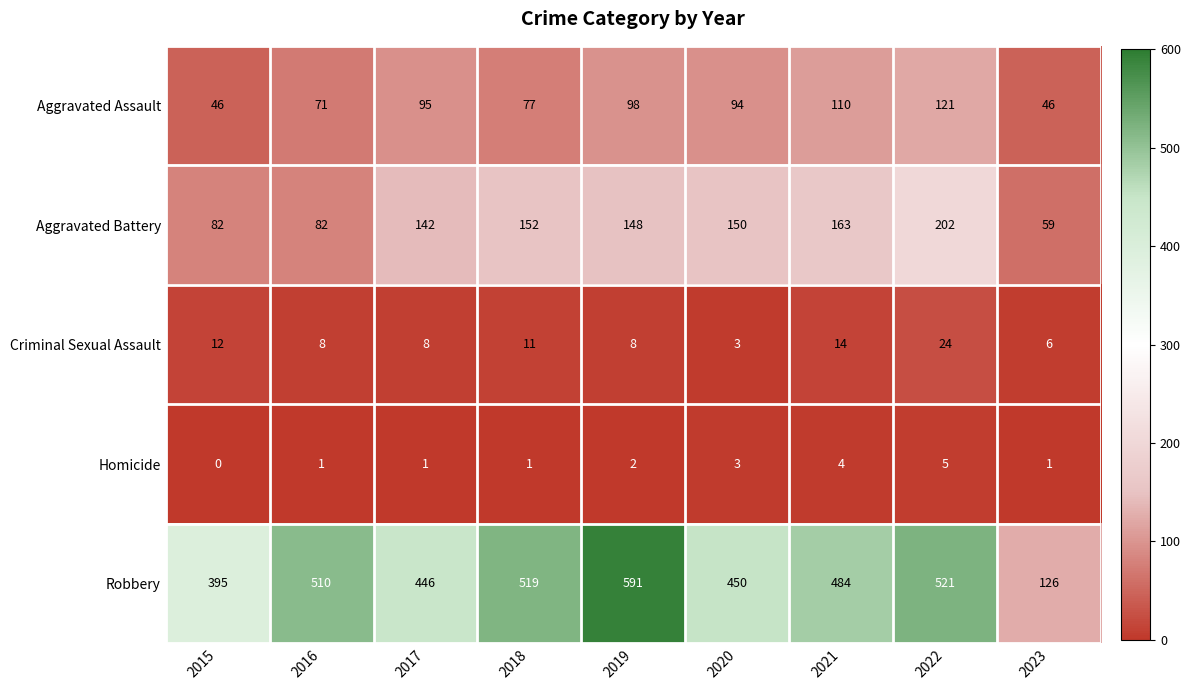

Is it true that Aggravated Assault equals 76 at 2015?

False